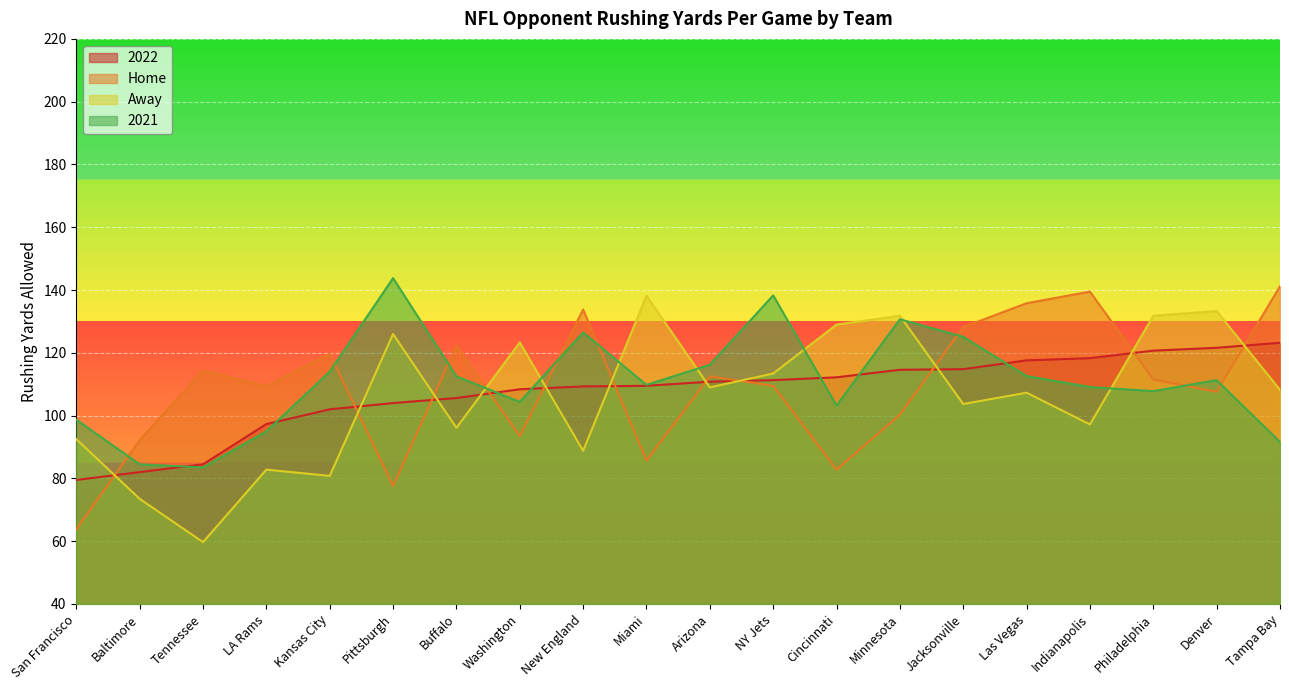

Is it true that 2021 equals 84.5 at Baltimore?

True